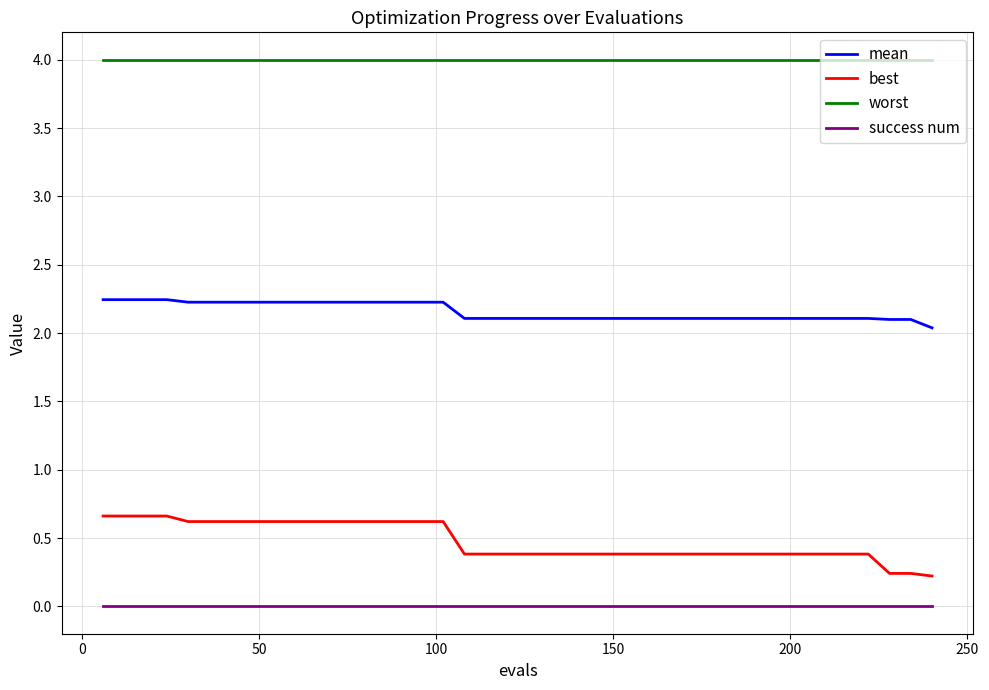

Which series has the largest range (max minus min)?

best